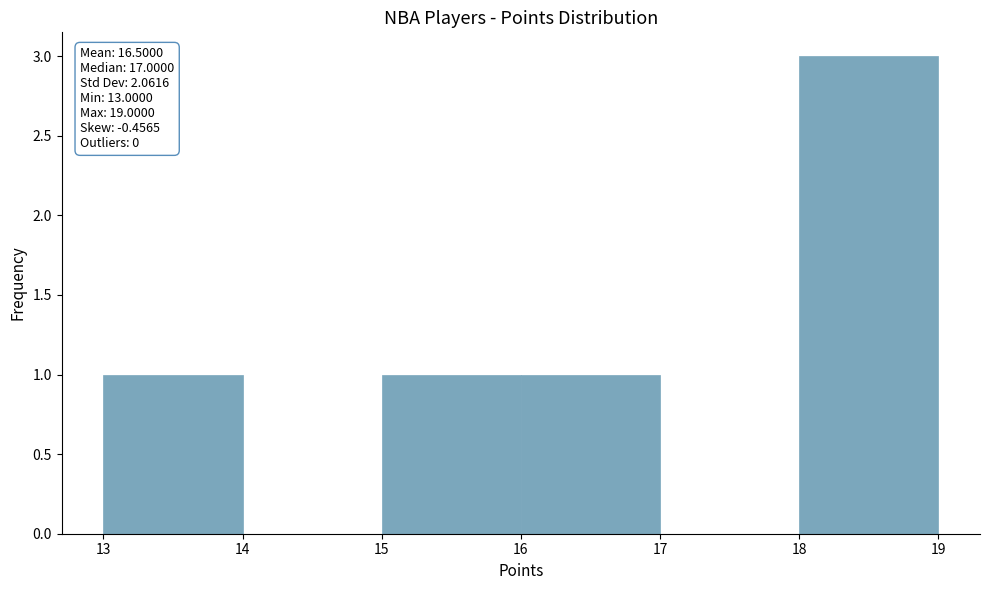

Which range on the x-axis has the tallest bar?

18 to 19